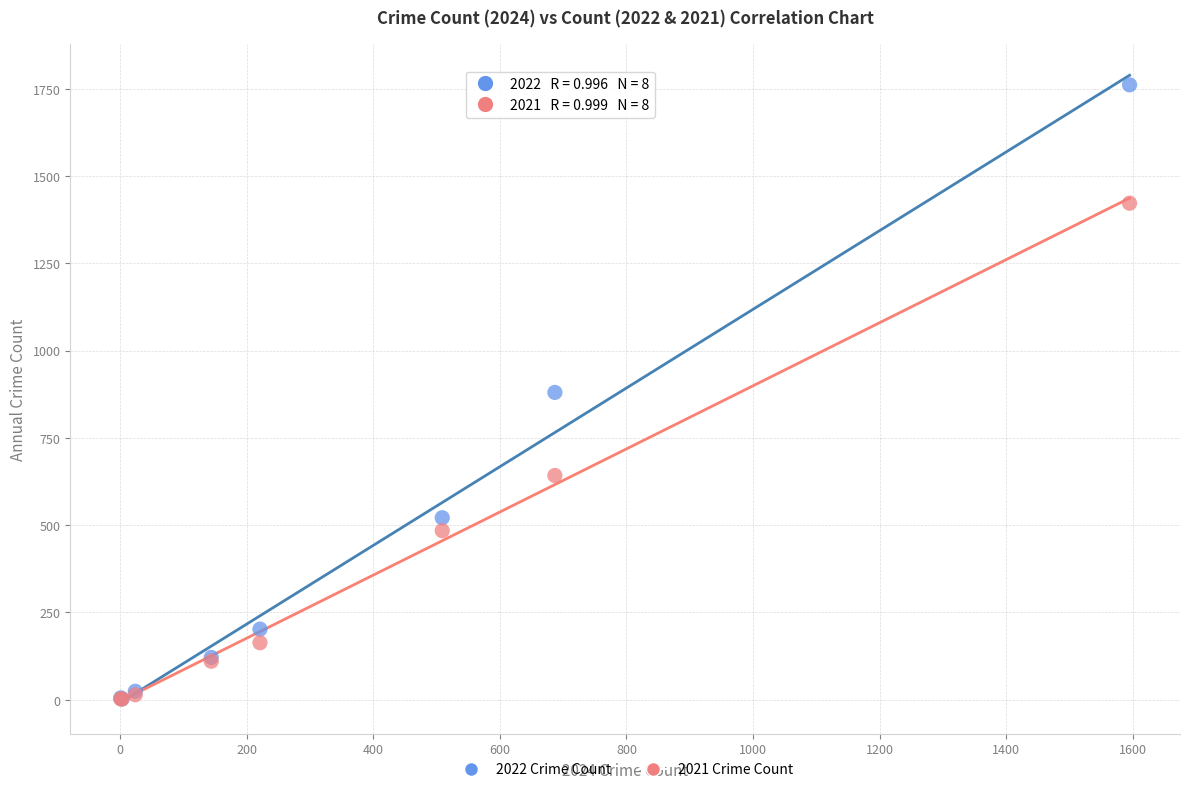

In the 2021 Crime Count series, what Y value is closest to 712?

642